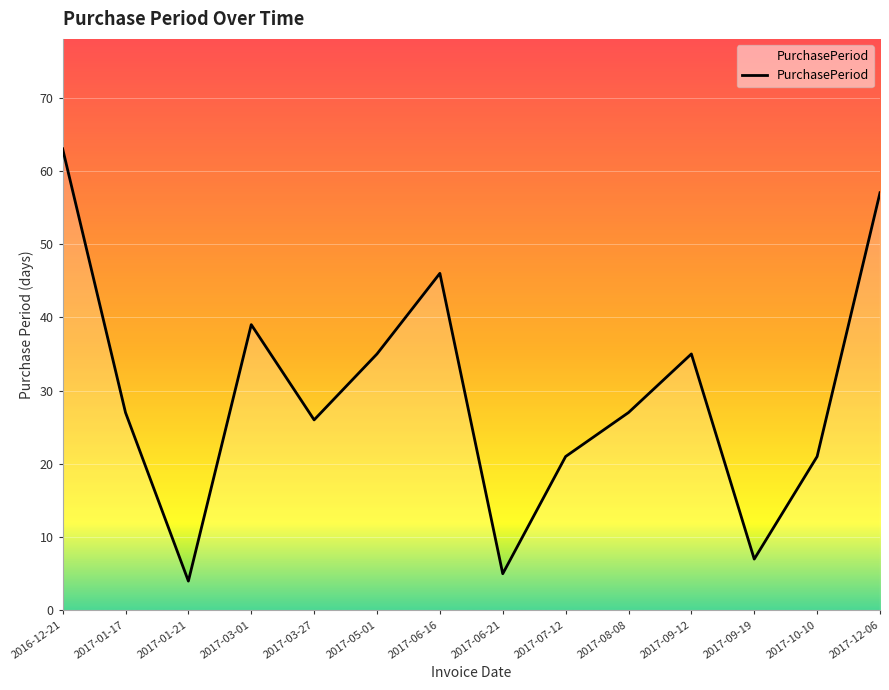

Reading left to right, extract all data points from this chart.

63	27	4	39	26	35	46	5	21	27	35	7	21	57